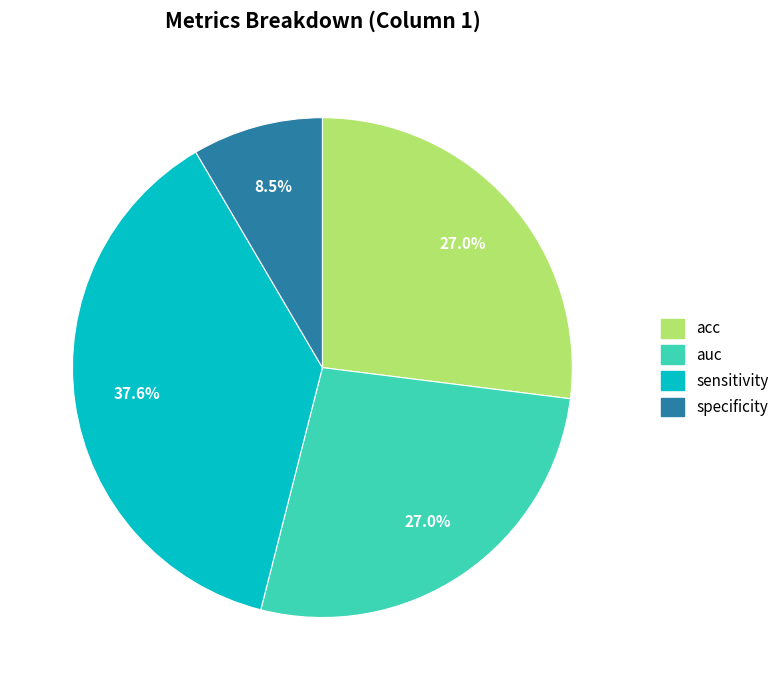

Count the number of slices in the pie.

4